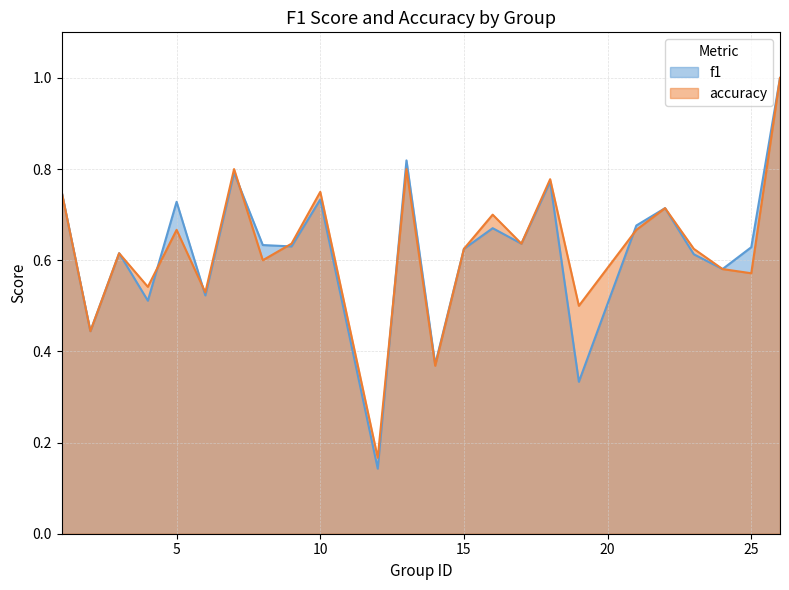

Which series changed the most between 9 and 12?

f1